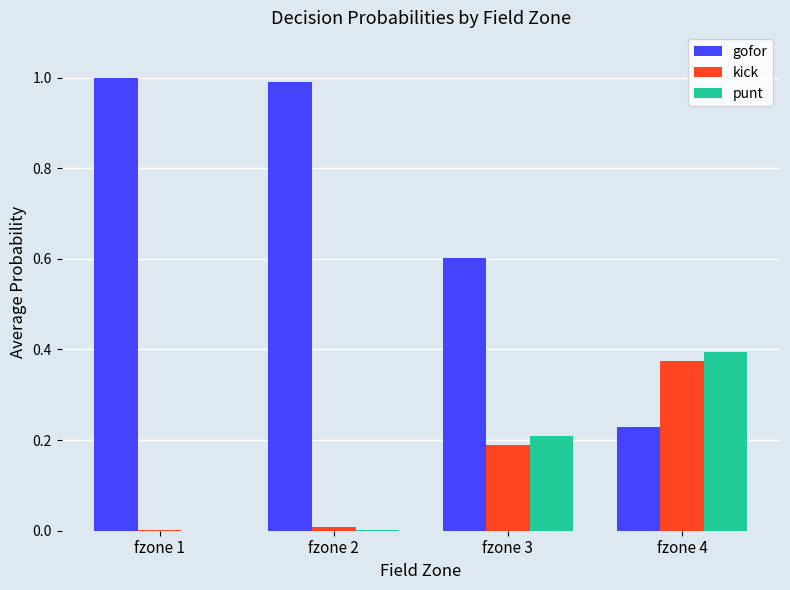

Is the value of gofor at fzone 1 greater than the value of kick at fzone 4?

Yes